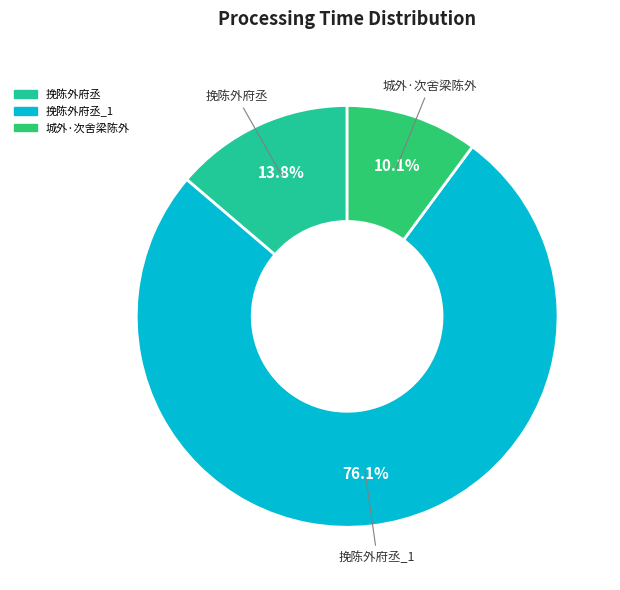

Is there a majority slice in this chart?

Yes